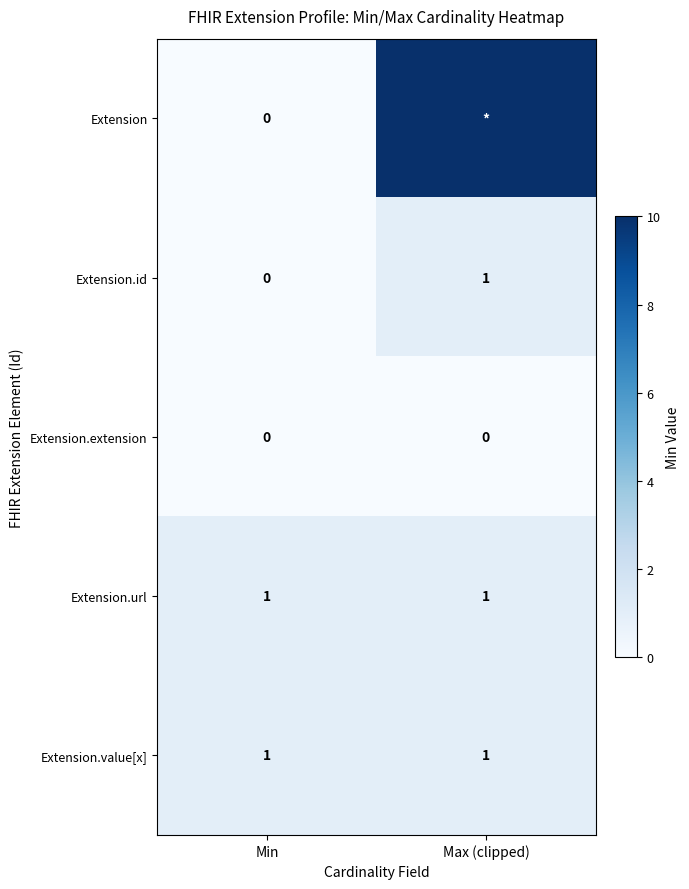

Which category has the highest value in the Extension.id series?

Max (clipped)